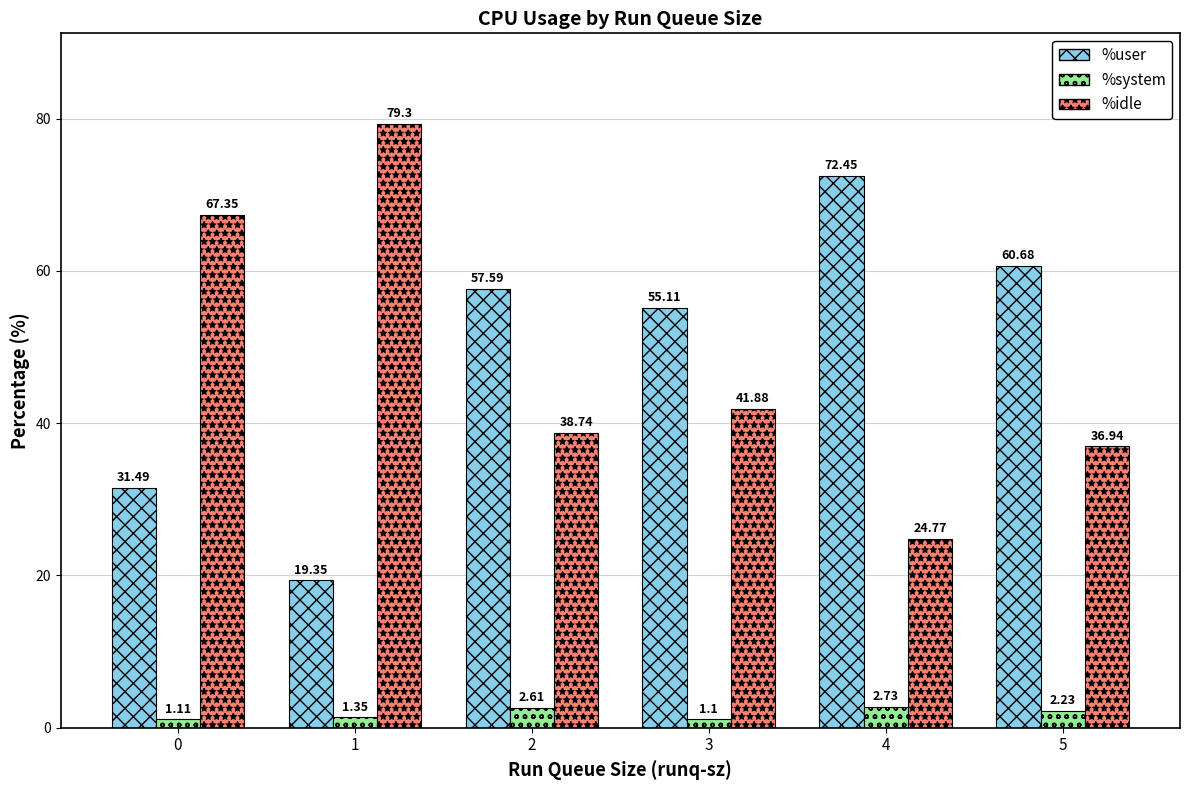

How many values in the %user series exceed 57?

3